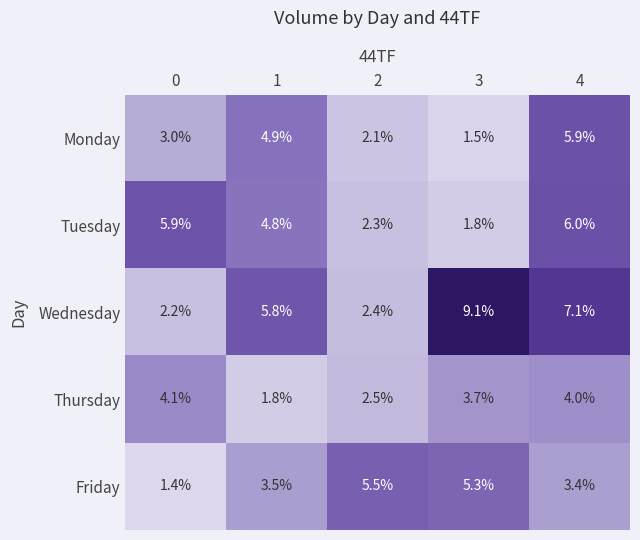

Between 2 and 4, which series saw the biggest shift?

Wednesday